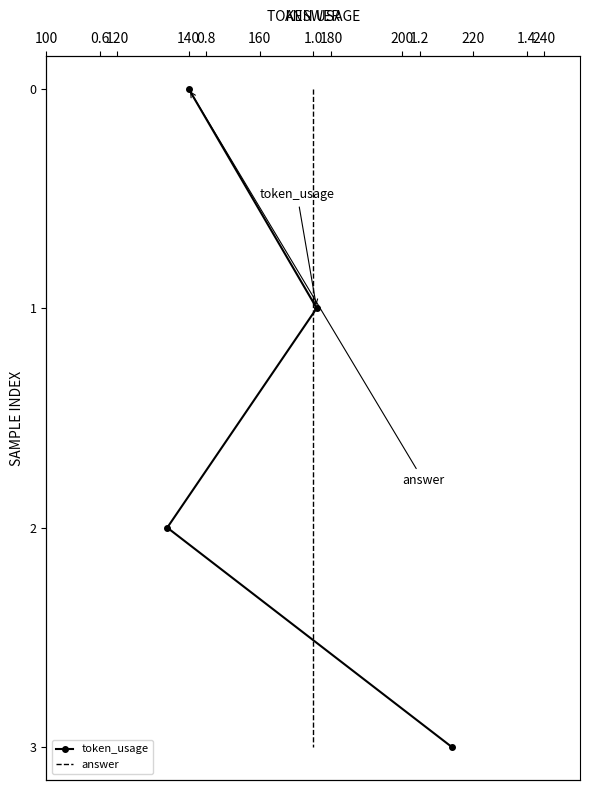

Which series has the widest spread of values?

token_usage